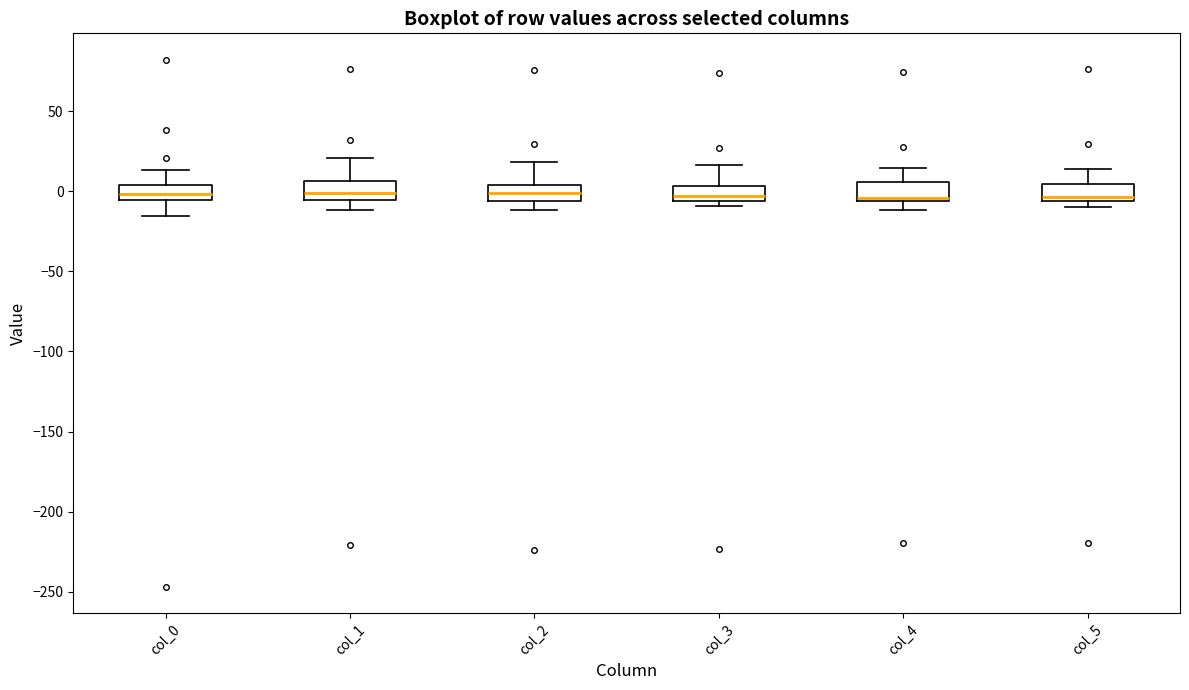

Reading left to right, transcribe this box plot: for each box, give where its median line is, the range the box spans, and where its two whiskers end, as read against the y-axis. The values are not printed on the chart, so give them approximately, as read against the axis.

col_0: median 0, box -5 to 5, whiskers -15 to 15
col_1: median 0, box -5 to 5, whiskers -10 to 20
col_2: median 0, box -5 to 5, whiskers -10 to 20
col_3: median -5 (inside the box), box -5 to 5, whiskers -10 to 15
col_4: median -5 (just above the box's lower edge), box -5 to 5, whiskers -10 to 15
col_5: median -5 (just above the box's lower edge), box -5 to 5, whiskers -10 to 15